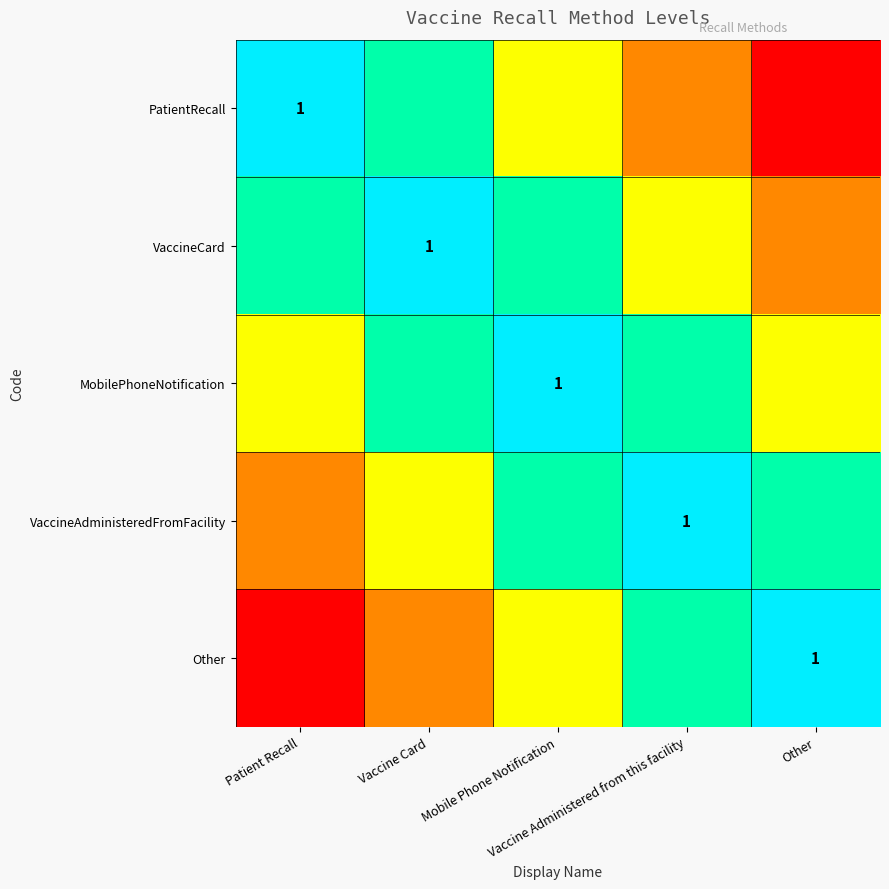

True or false: Other has a value of 1.2 at Vaccine Administered from this facility.

False